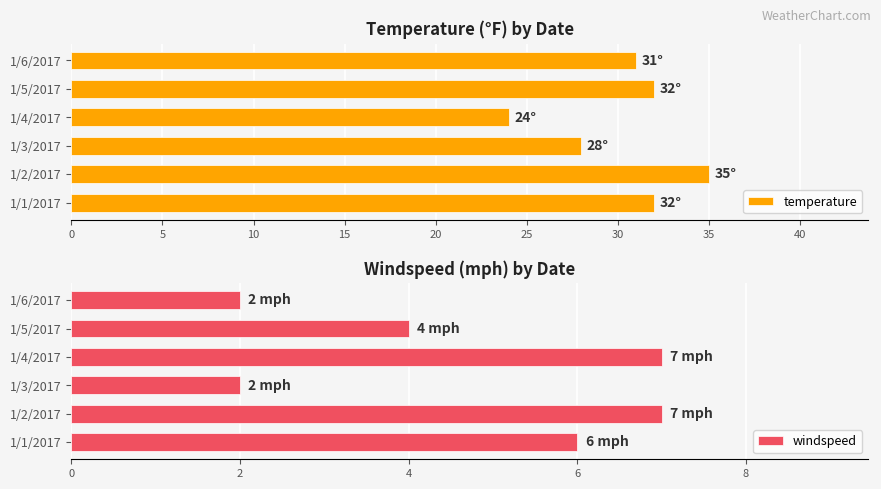

Rank the series by their maximum value, from highest to lowest.

temperature, windspeed